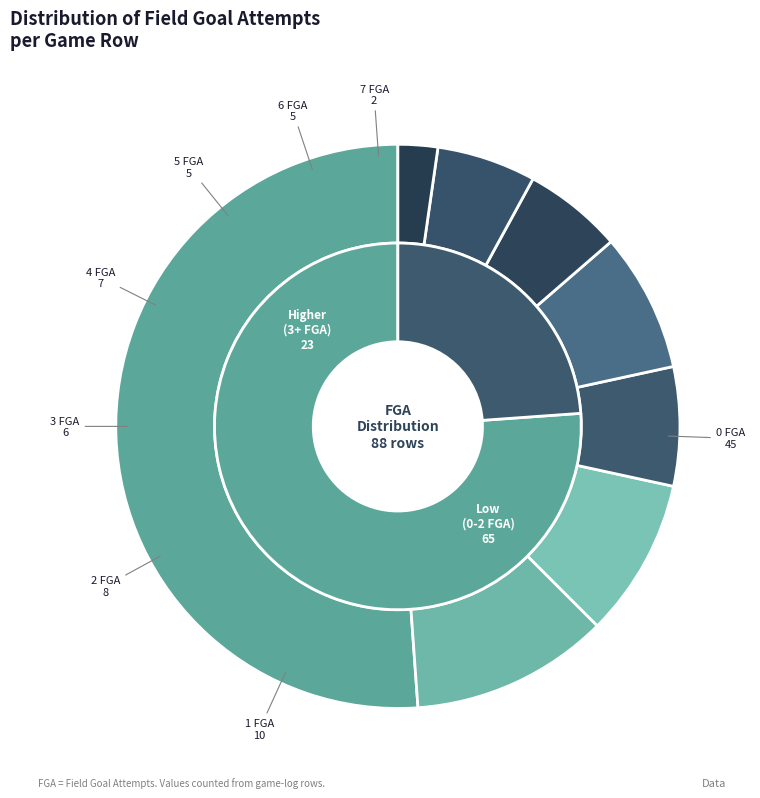

Count the number of slices in the pie.

8